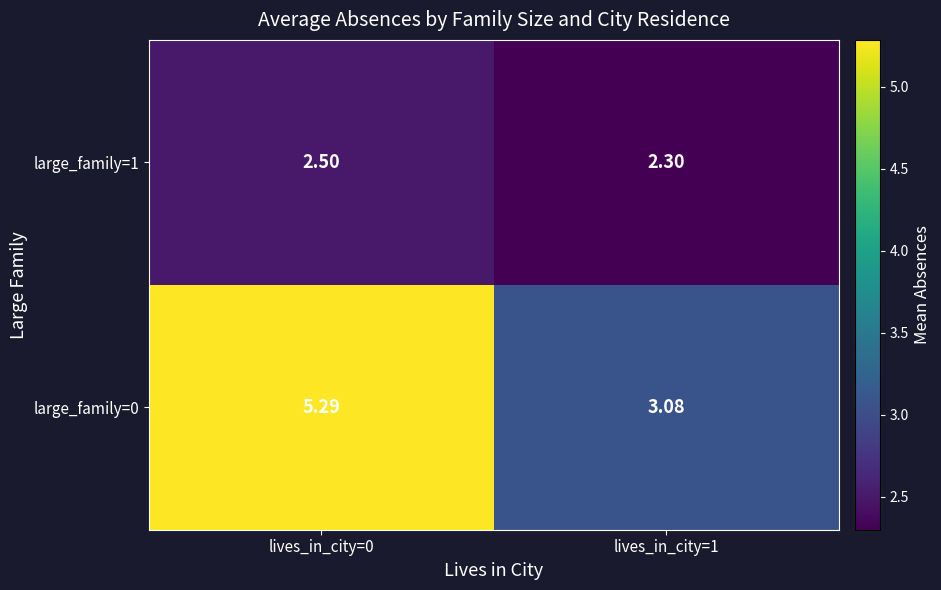

Which series has the largest total across all categories?

large_family=0